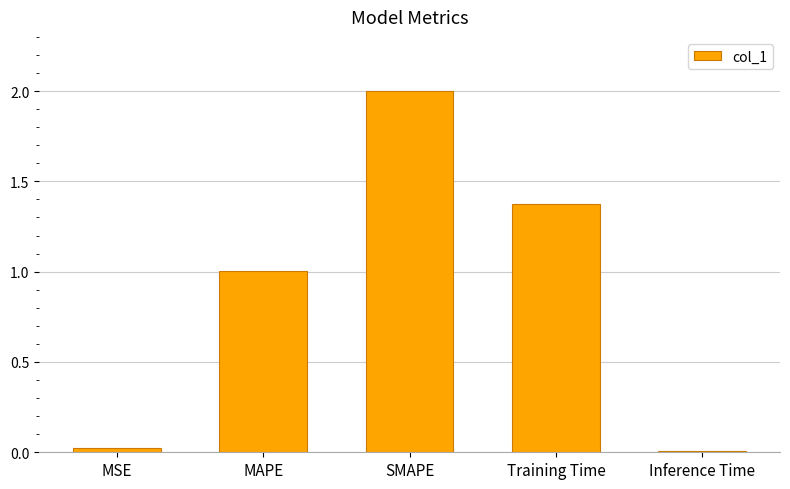

Which label corresponds to the largest value in the chart?

SMAPE